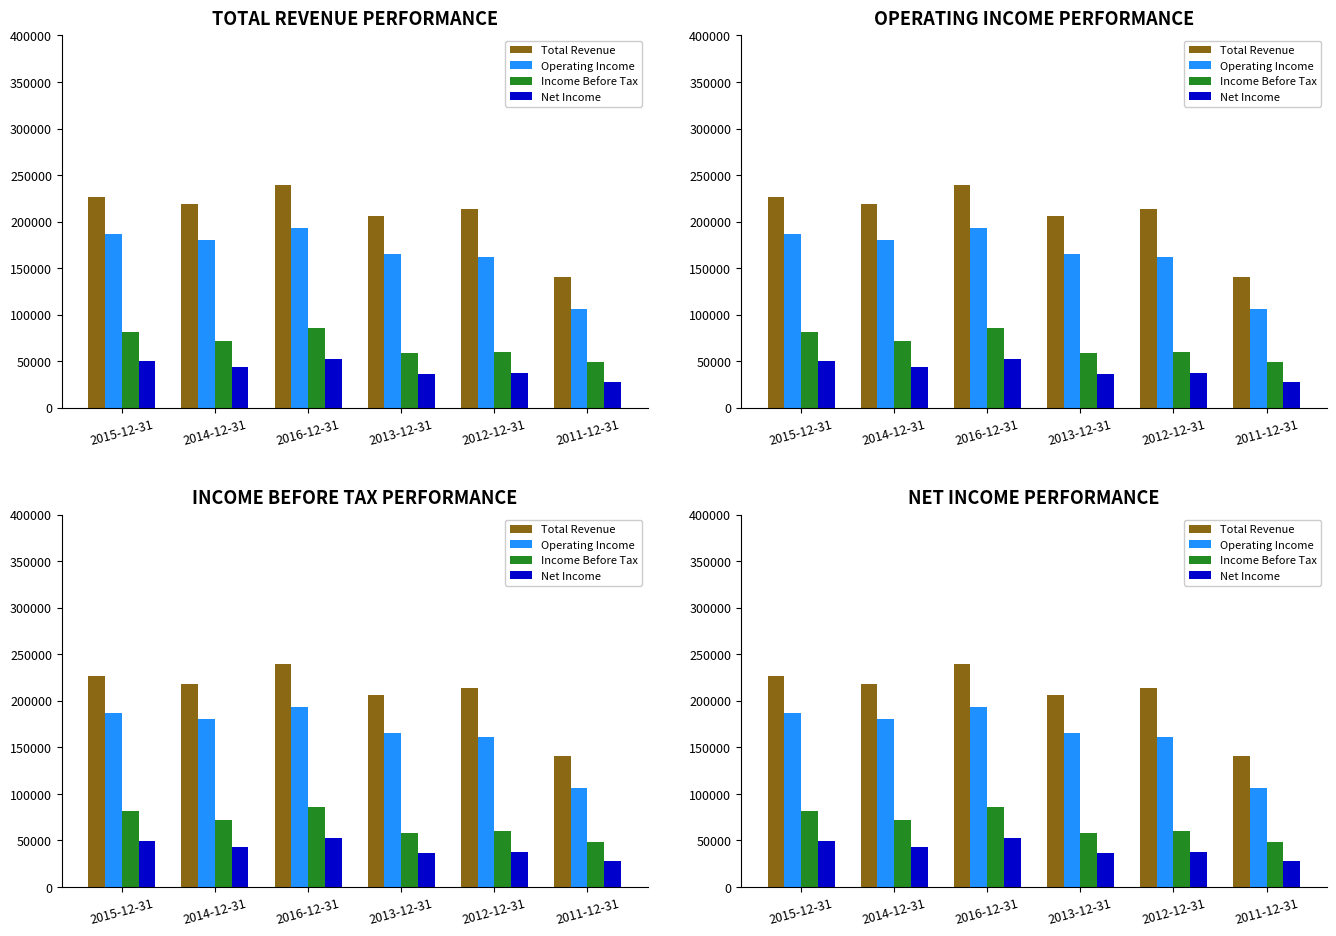

Is the value of Operating Income at 2011-12-31 greater than the value of Income Before Tax at 2015-12-31?

Yes